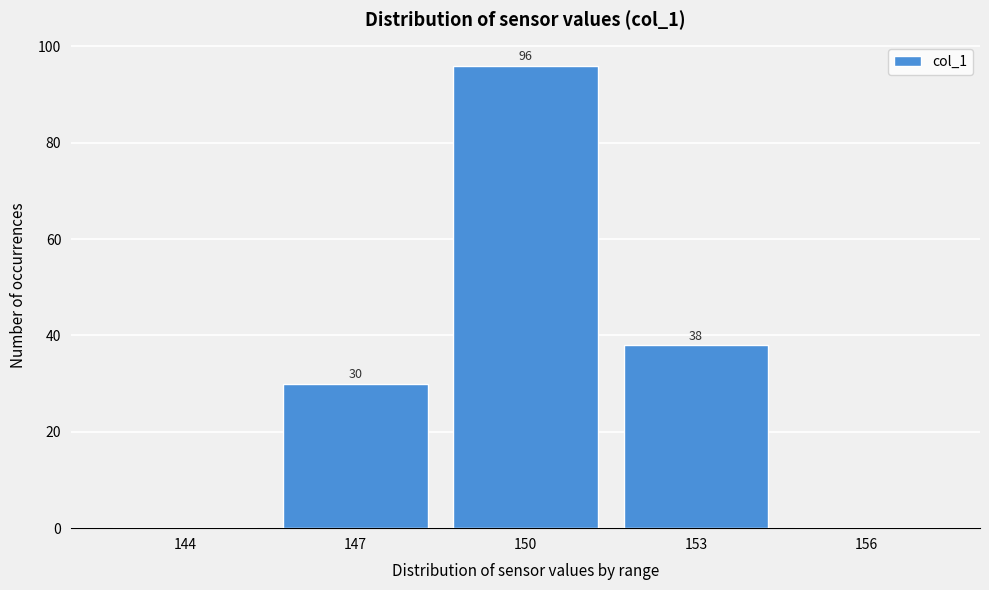

Reading left to right, extract all data points from this chart.

144=0	147=30	150=96	153=38	156=0